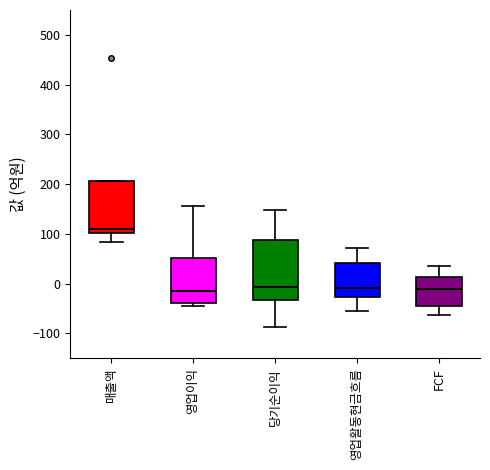

Reading left to right, read every box against the y-axis: the position of its median line, the range the box covers, and the ends of its whiskers. The values are not printed on the chart, so give them approximately, as read against the axis.

매출액: median 110, box 100 to 210, whiskers 80 to 210
영업이익: median -10, box -40 to 50, whiskers -40 (just below the box's lower edge) to 160
당기순이익: median -10, box -30 to 90, whiskers -90 to 150
영업활동현금흐름: median -10, box -30 to 40, whiskers -50 to 70
FCF: median -10, box -40 to 10, whiskers -60 to 40